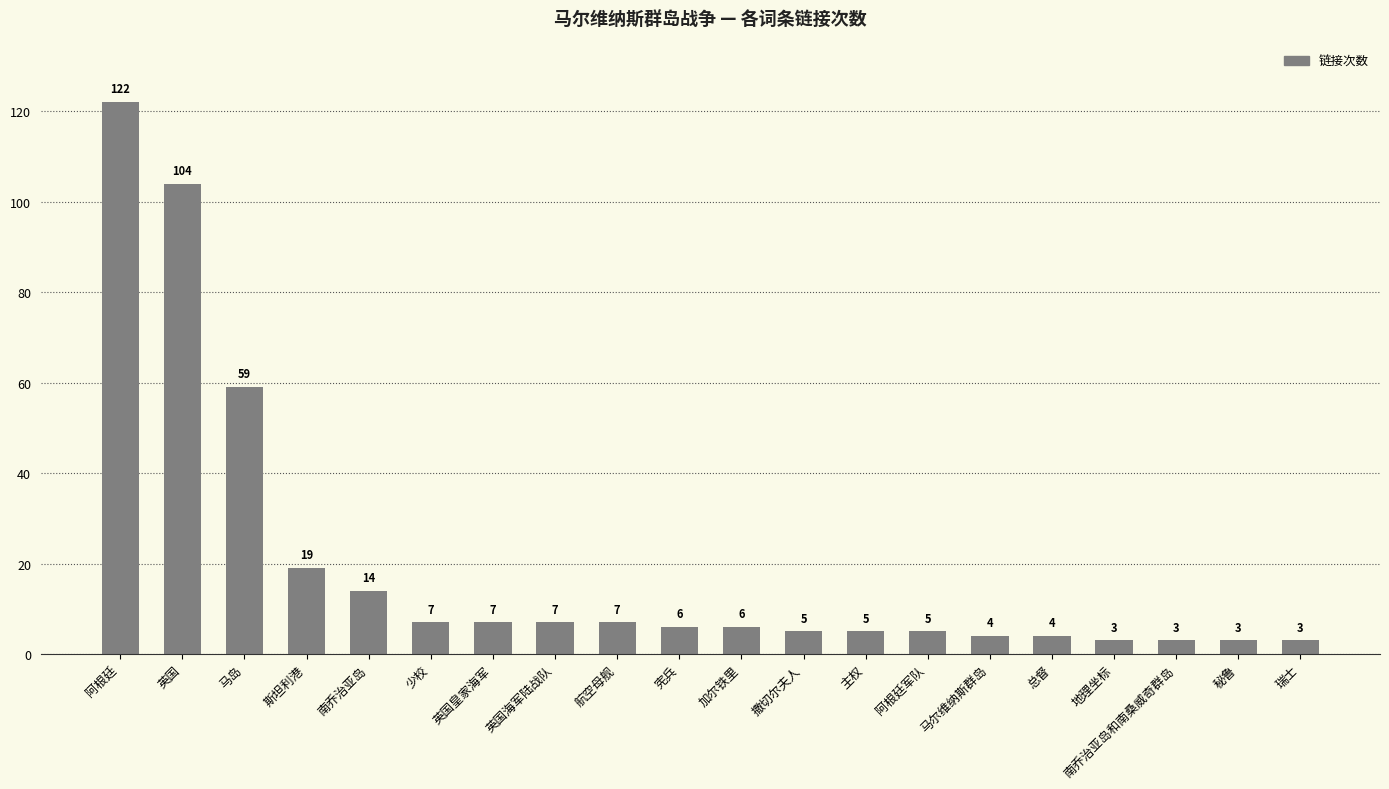

What is the ratio of the value at 英国海军陆战队 to the value at 阿根廷军队?

1.4